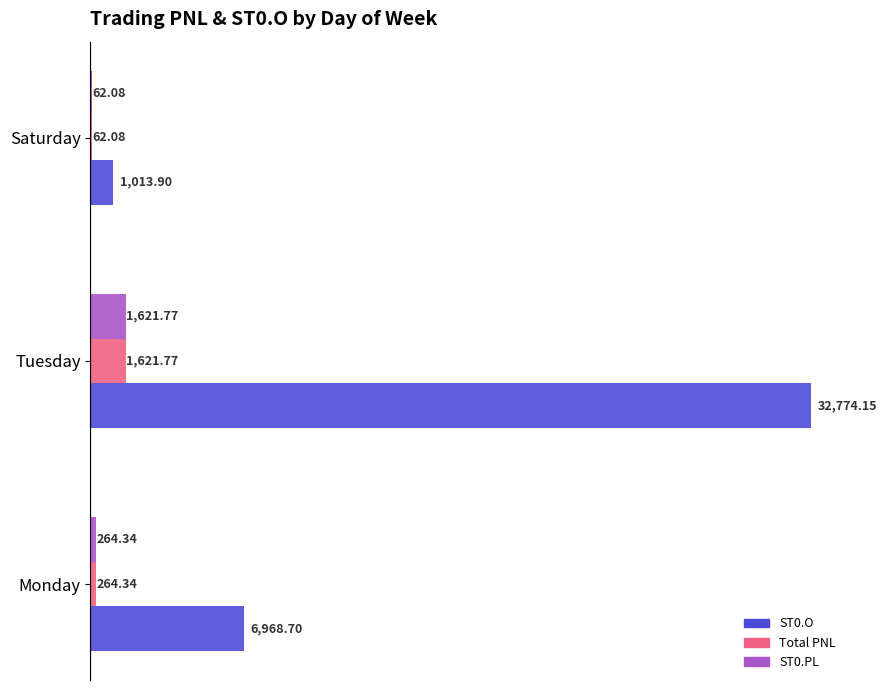

What is the sum of the ST0.PL values at Monday and Saturday?

326.4